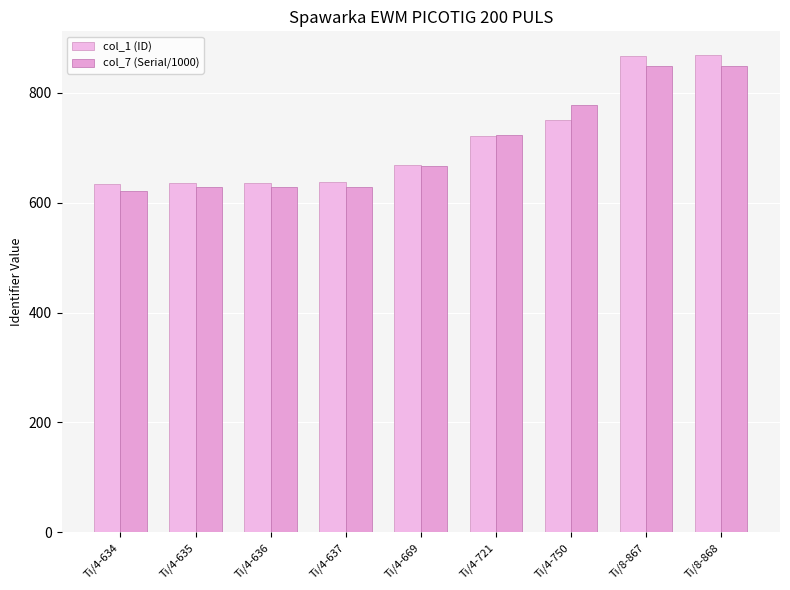

How many distinct data groups are displayed?

2